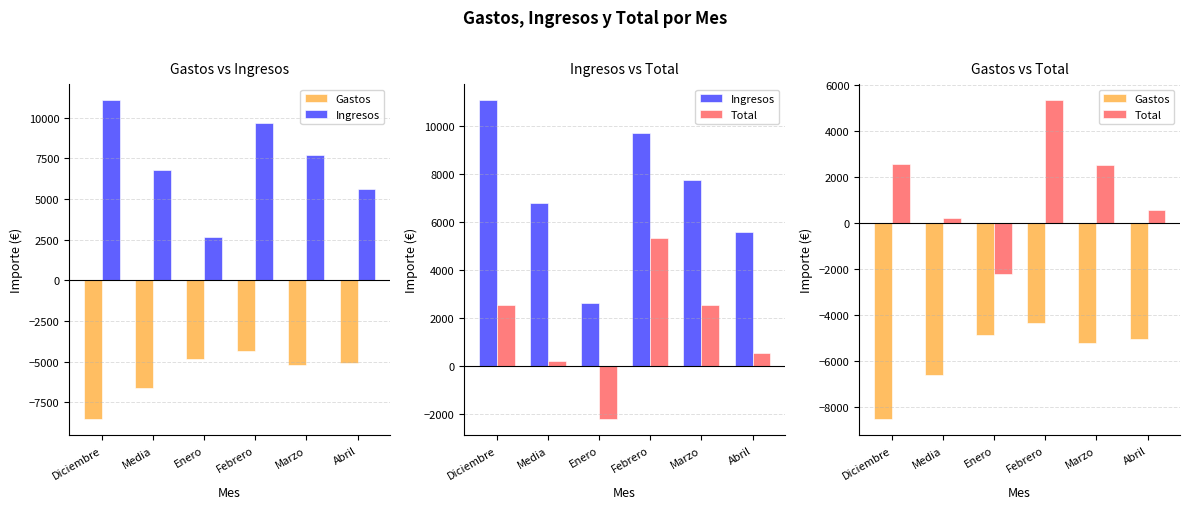

What position from the left is Media?

2